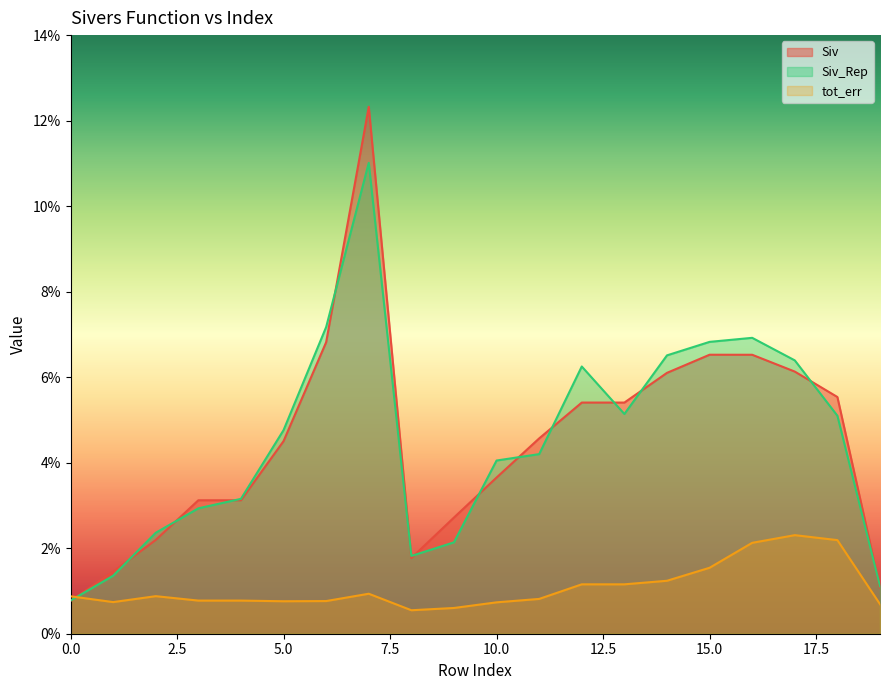

Reading left to right, list all the values displayed in this chart.

Siv: 0.0	0.0	0.0	0.0	0.0	0.0	0.1	0.1	0.0	0.0	0.0	0.0	0.1	0.1	0.1	0.1	0.1	0.1	0.1	0.0
Siv_Rep: 0.0	0.0	0.0	0.0	0.0	0.0	0.1	0.1	0.0	0.0	0.0	0.0	0.1	0.1	0.1	0.1	0.1	0.1	0.1	0.0
tot_err: 0.0	0.0	0.0	0.0	0.0	0.0	0.0	0.0	0.0	0.0	0.0	0.0	0.0	0.0	0.0	0.0	0.0	0.0	0.0	0.0